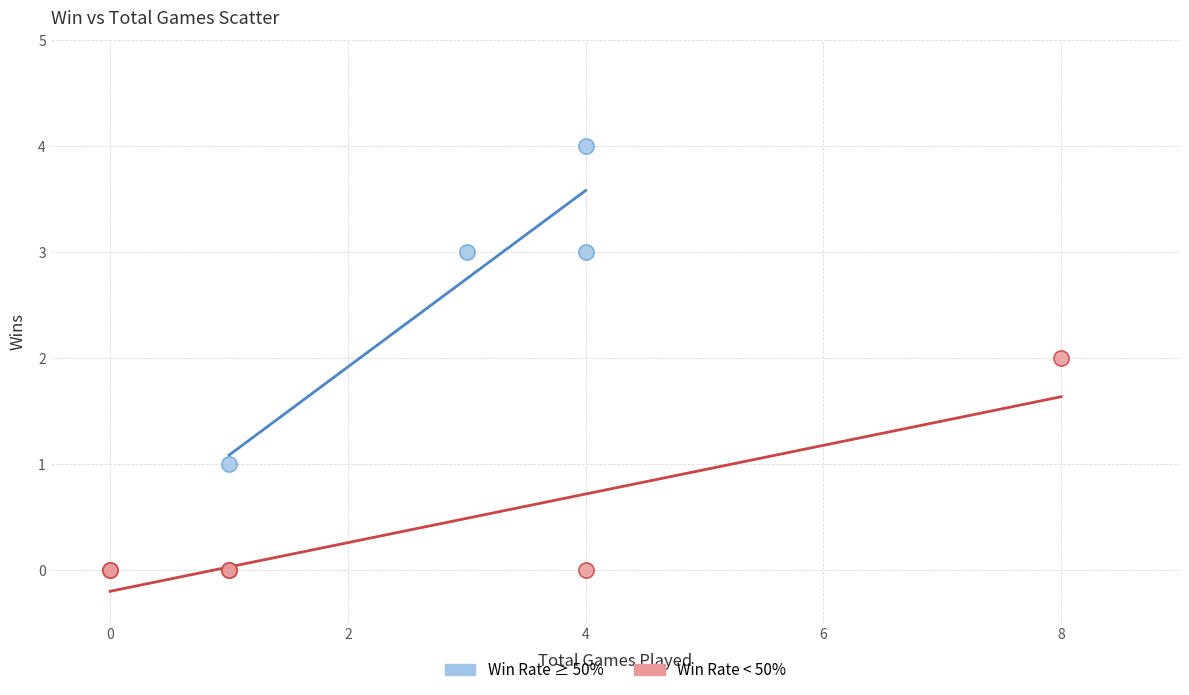

Which series has the widest spread of Y values?

Win Rate ≥ 50%